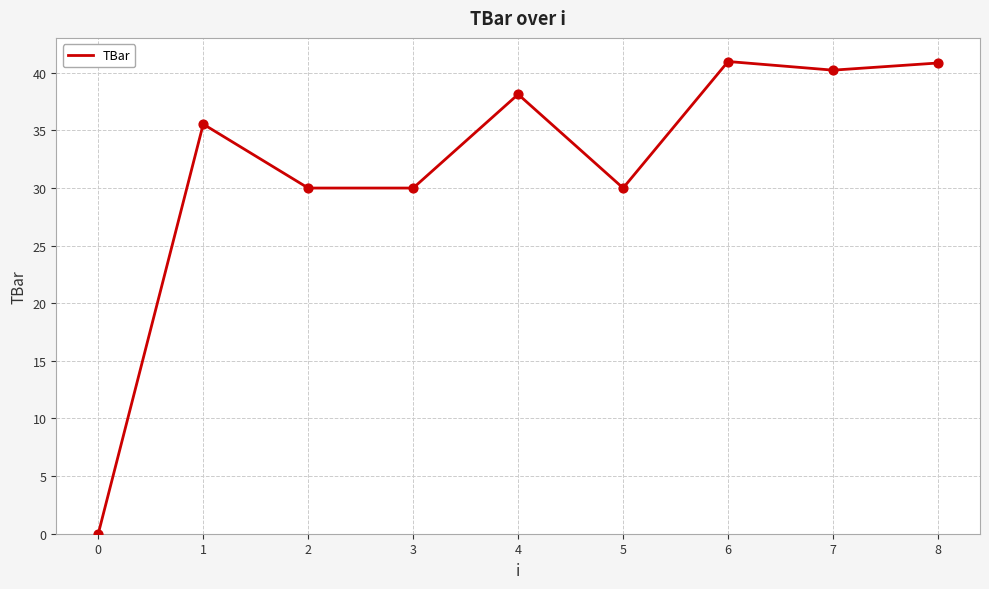

Which has a higher value, 0 or 4?

4